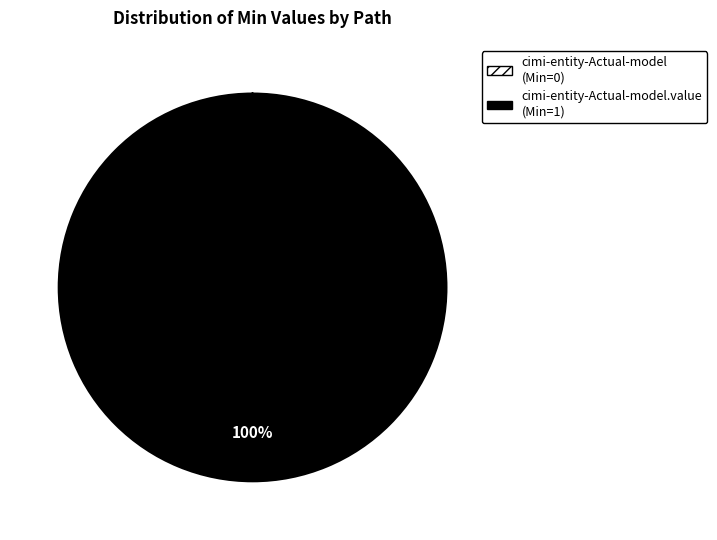

What is the majority slice?

cimi-entity-Actual-model.value (Min=1)